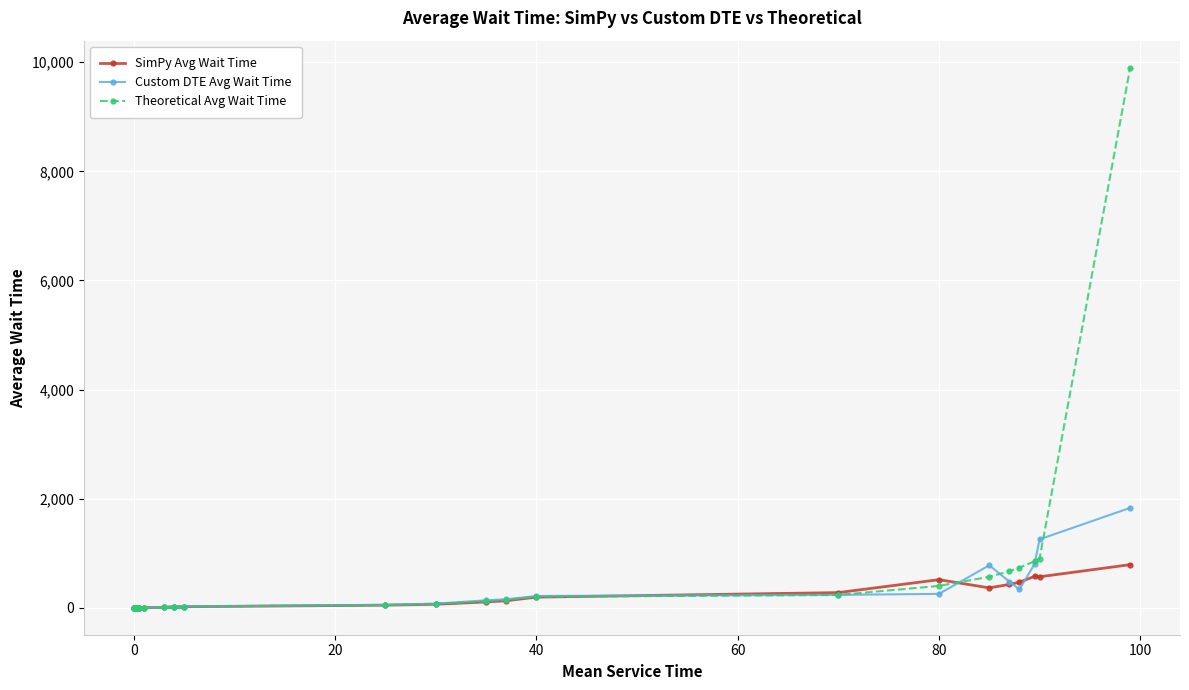

Count the number of data series in this chart.

3